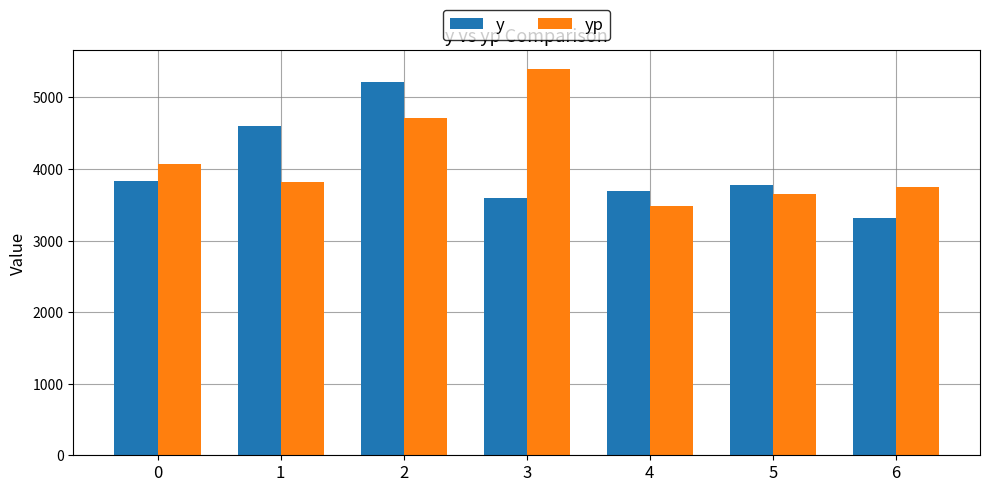

How many groups of bars are there?

7